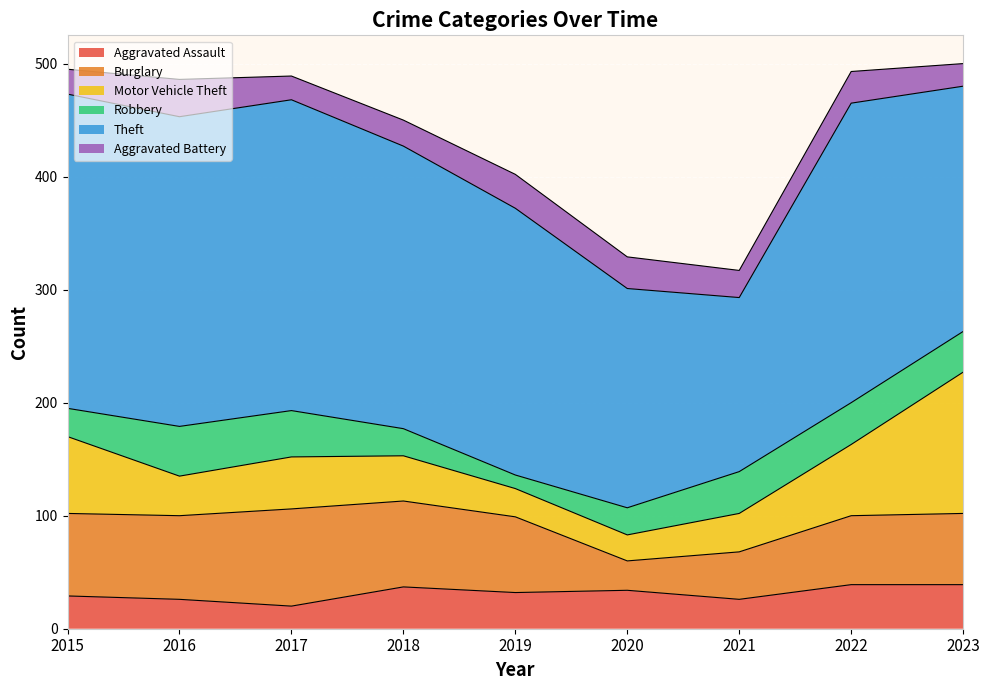

At which category is the sum across all series the highest?

2023